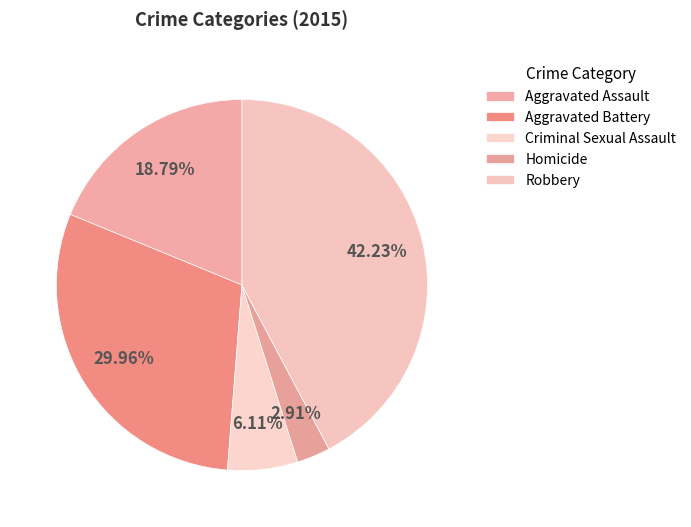

To the nearest percent, what is the average slice percentage?

20%